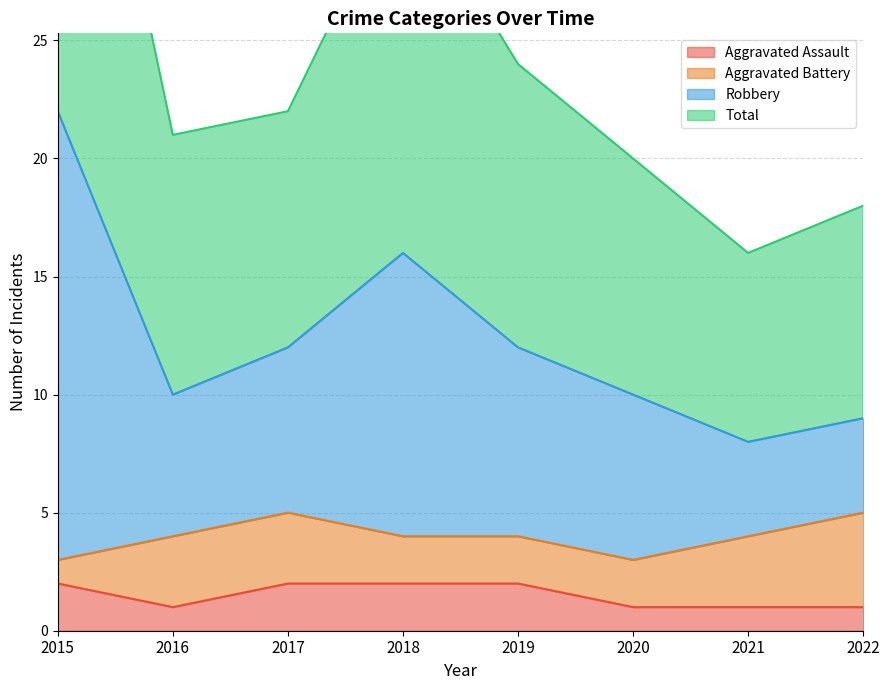

Is it true that Aggravated Assault equals 0 at 2016?

False